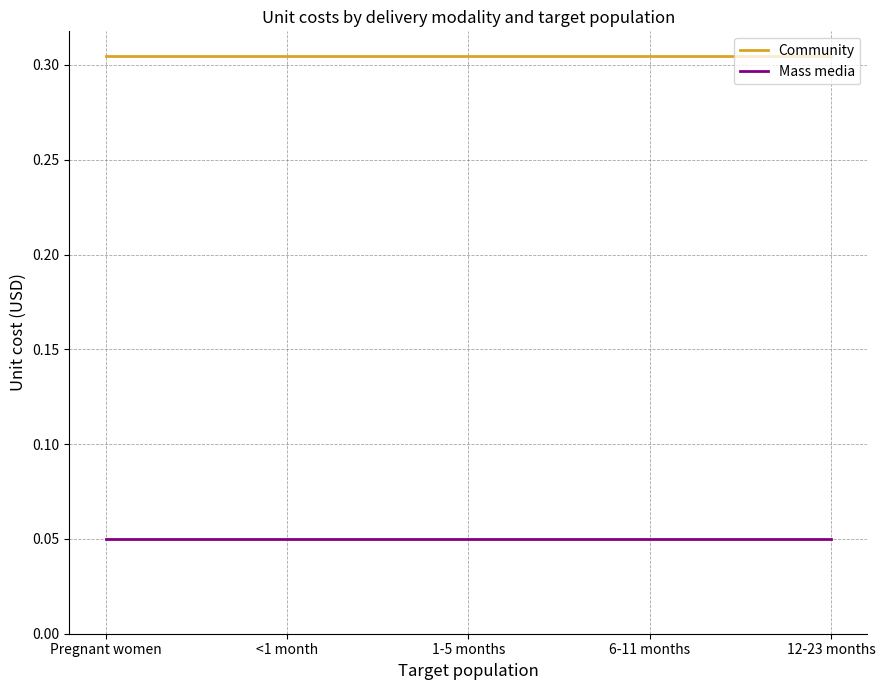

Is it true that Community equals 0.1 at 1-5 months?

False